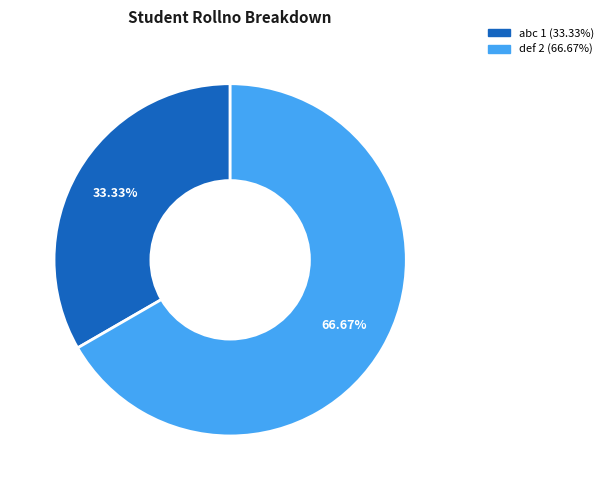

How many slices are in this pie chart?

2